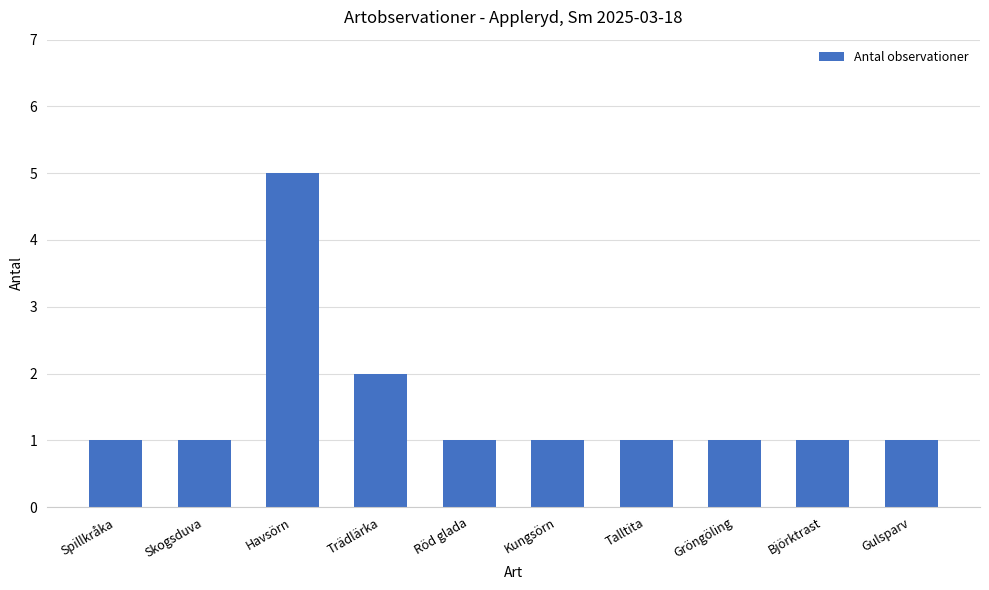

Between Trädlärka and Gulsparv, which is larger?

Trädlärka